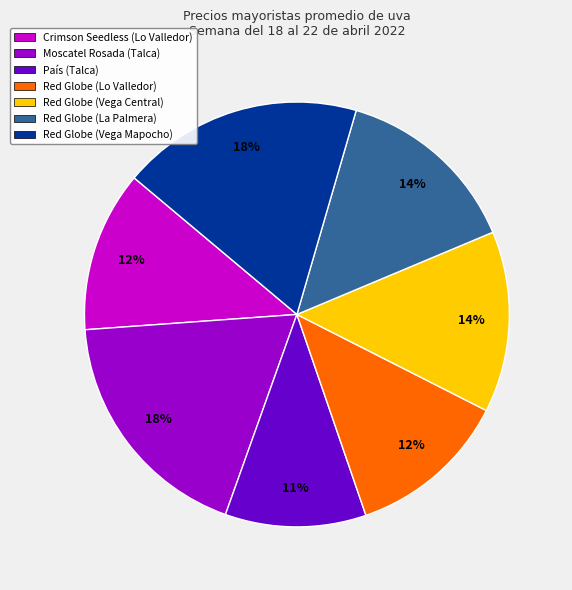

What is the ratio of the value at Red Globe (Vega Mapocho) to the value at Crimson Seedless (Lo Valledor)?

1.5